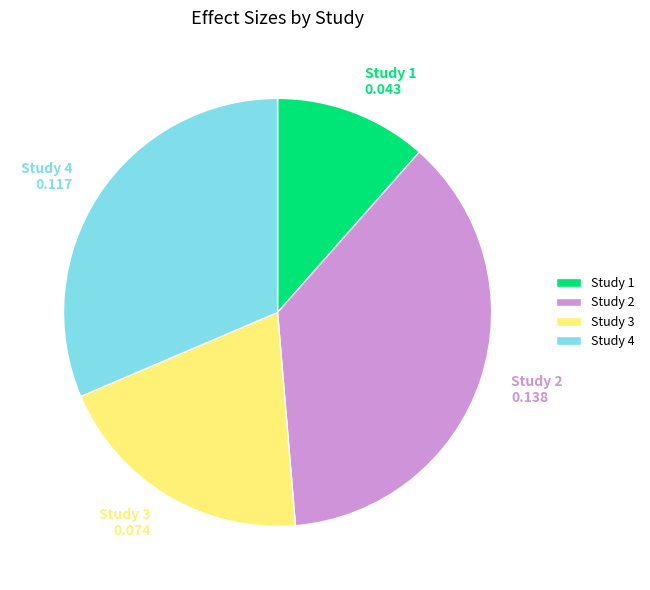

Does any single category account for the majority?

No